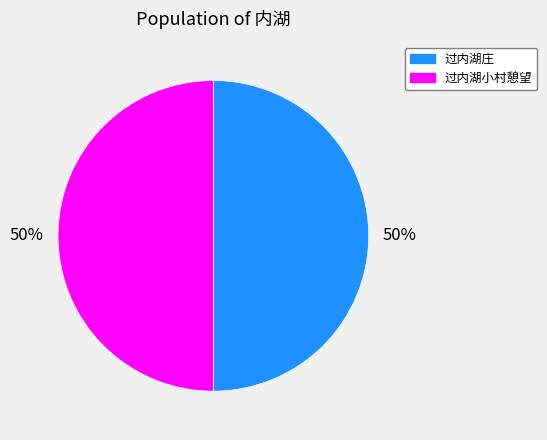

What is the ratio of the value at 过内湖庄 to the value at 过内湖小村憩望?

1.0